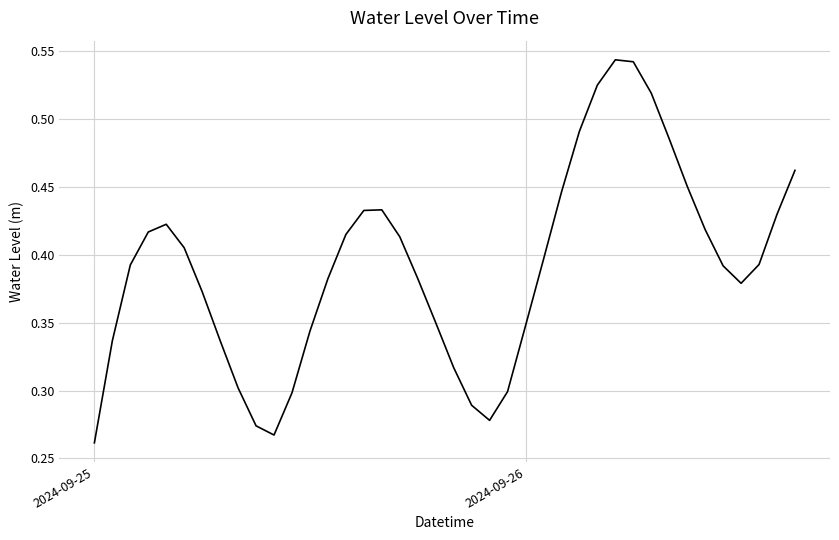

Is this an area chart (filled region under the line)?

No